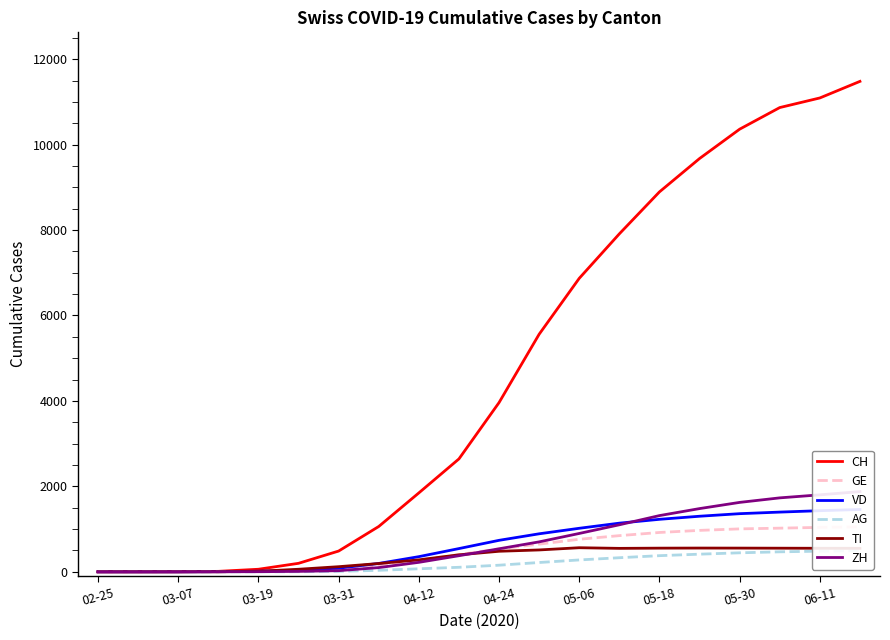

Reading left to right, extract all data points from this chart.

CH: 0	0	1	11	60	199	486	1061	1847	2643	3961	5561	6870	7911	8893	9674	10361	10867	11092	11480
GE: 0	0	1	2	7	22	66	161	275	402	537	648	762	847	921	970	1005	1022	1040	1053
VD: 0	0	0	4	14	38	85	196	355	544	737	890	1019	1139	1229	1301	1361	1398	1431	1459
AG: 0	0	0	0	1	2	11	35	71	106	155	218	278	330	378	413	445	468	483	498
TI: 0	0	0	1	13	60	120	194	280	398	481	512	564	549	554	556	555	553	551	550
ZH: 0	0	1	1	3	10	27	99	222	377	539	701	898	1101	1316	1480	1625	1731	1802	1878